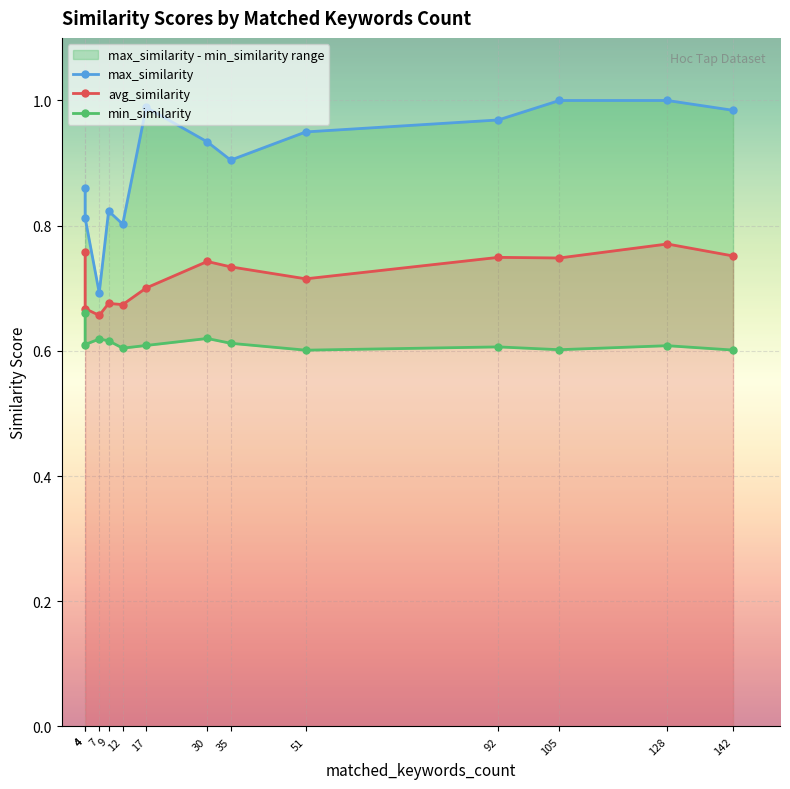

Count the min_similarity values in the range 0 to 1.

13